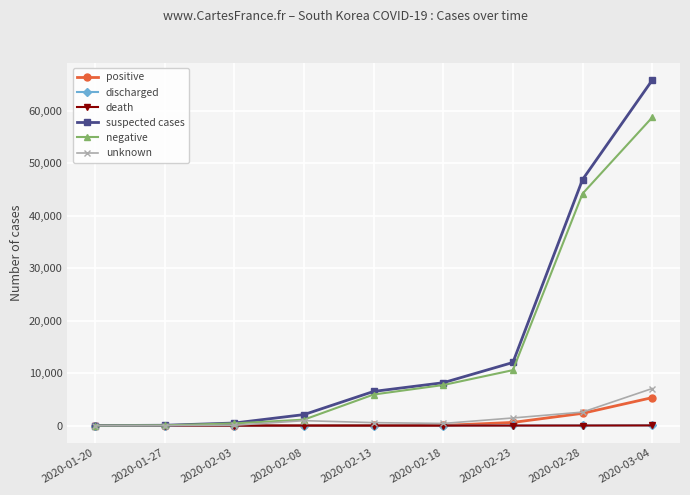

True or false: negative has more than 2 interior local peaks.

False